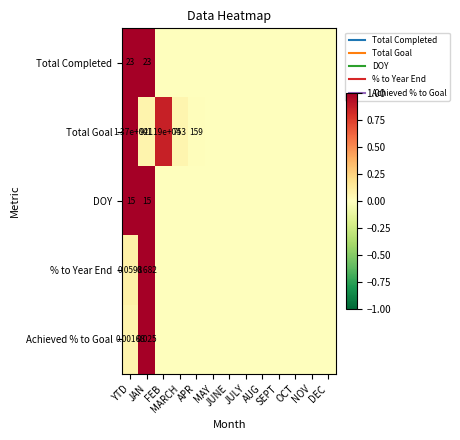

At JUNE, list the series in order from smallest to largest.

Total Completed, Total Goal, DOY, % to Year End, Achieved % to Goal